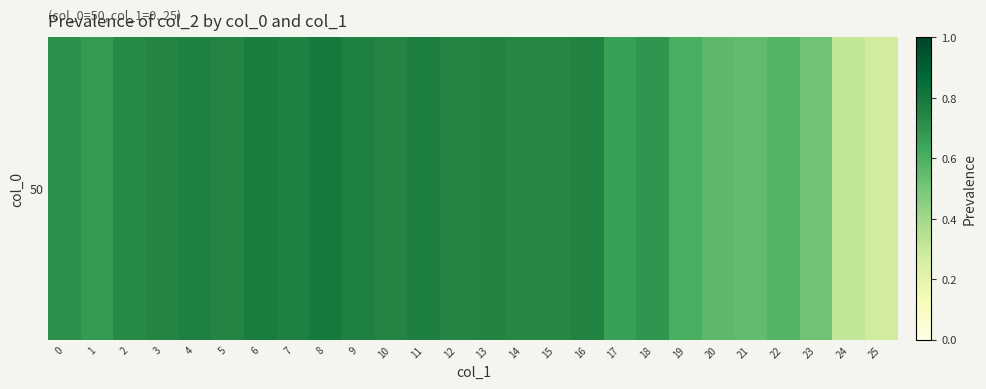

Is it true that the value at 8 is 1.2?

False